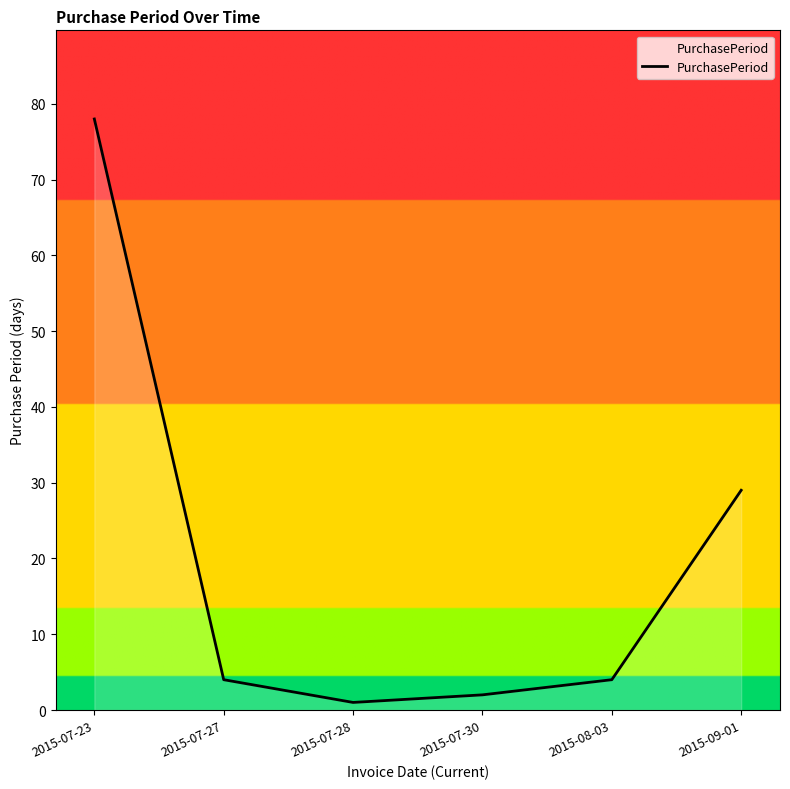

At which category does the data reach its first local valley?

2015-07-28